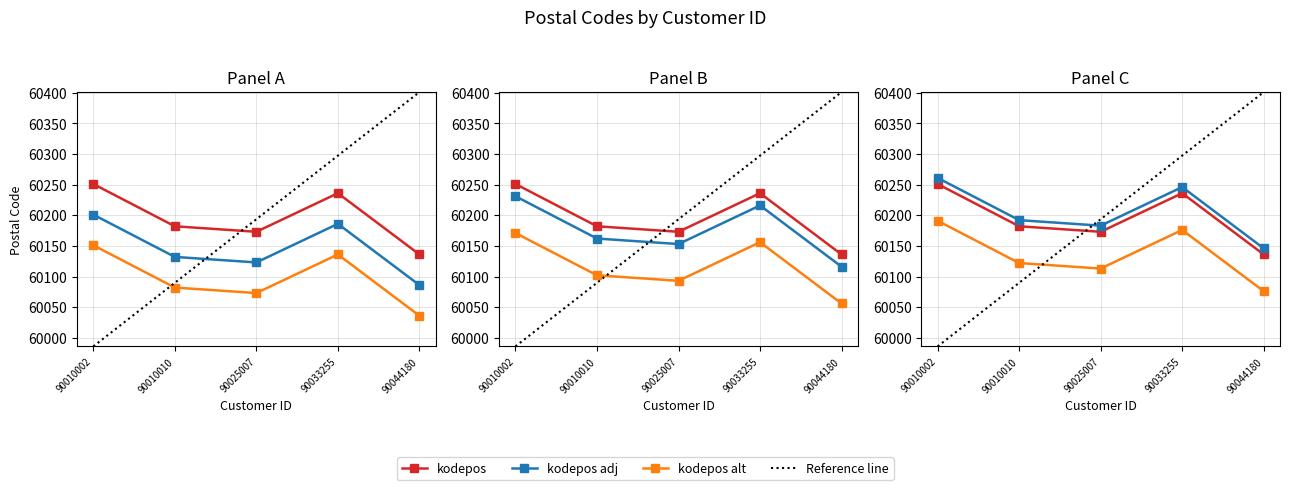

List the labels in order of value, largest first.

90010002, 90033255, 90010010, 90025007, 90044180